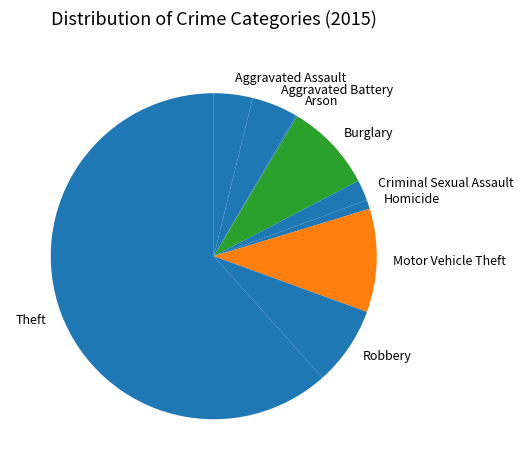

Which has a higher value, Homicide or Aggravated Battery?

Aggravated Battery